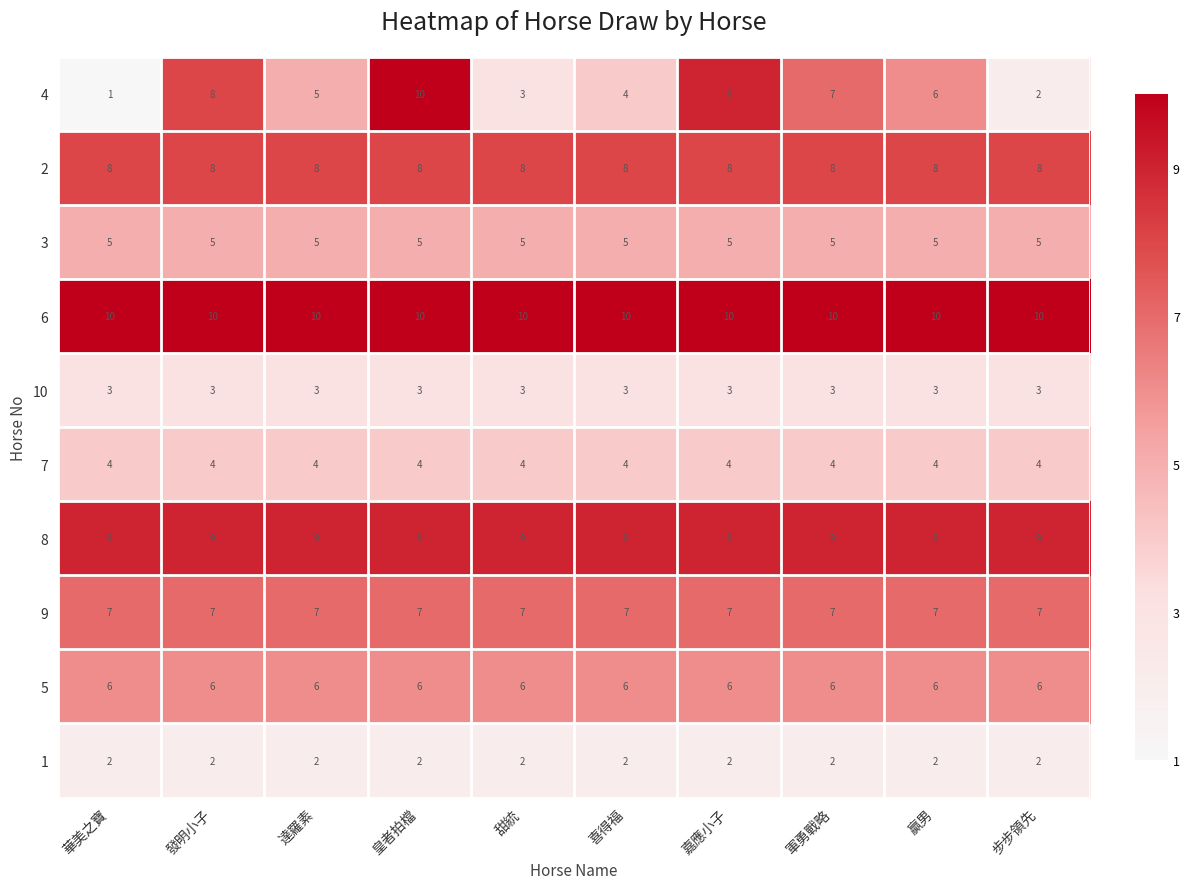

List the labels in order of 4 value, smallest first.

華美之寶, 步步領先, 甜統, 喜得福, 達羅素, 贏男, 軍勇戰略, 發明小子, 嘉應小子, 皇者拍檔